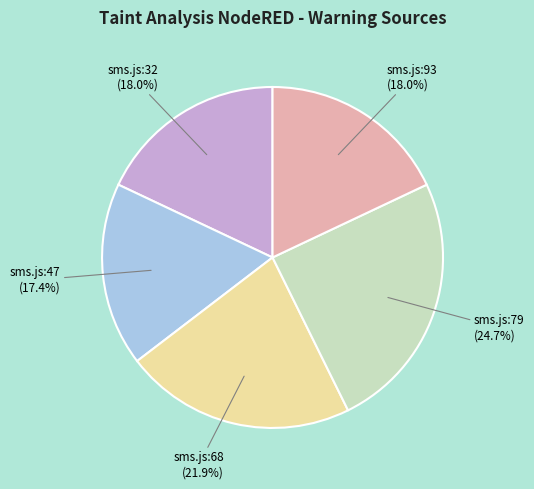

To the nearest percent, what percentage of the pie is sms.js:47?

17%